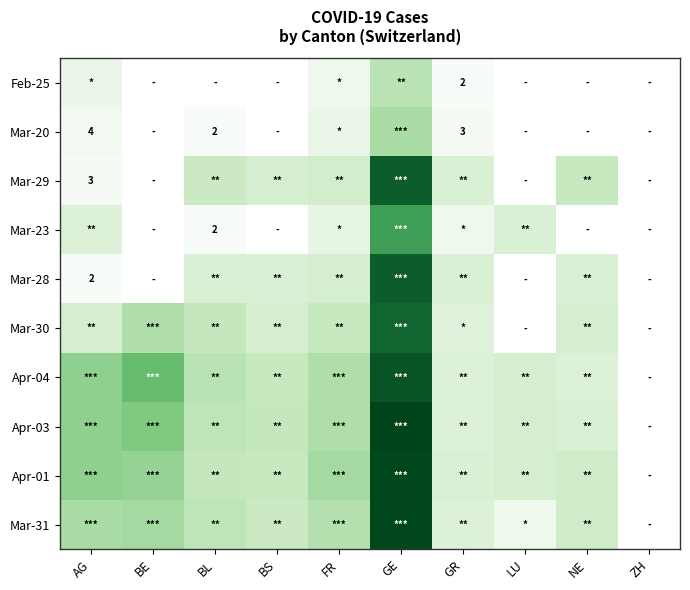

True or false: Mar-20 has a value of 3 at BL.

False